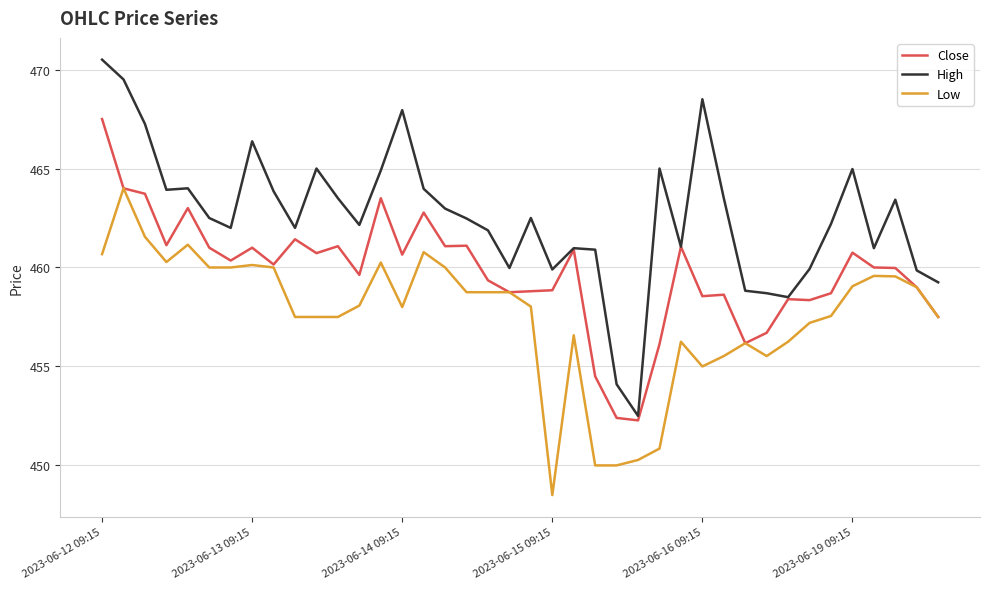

Which series has the widest spread of values?

High